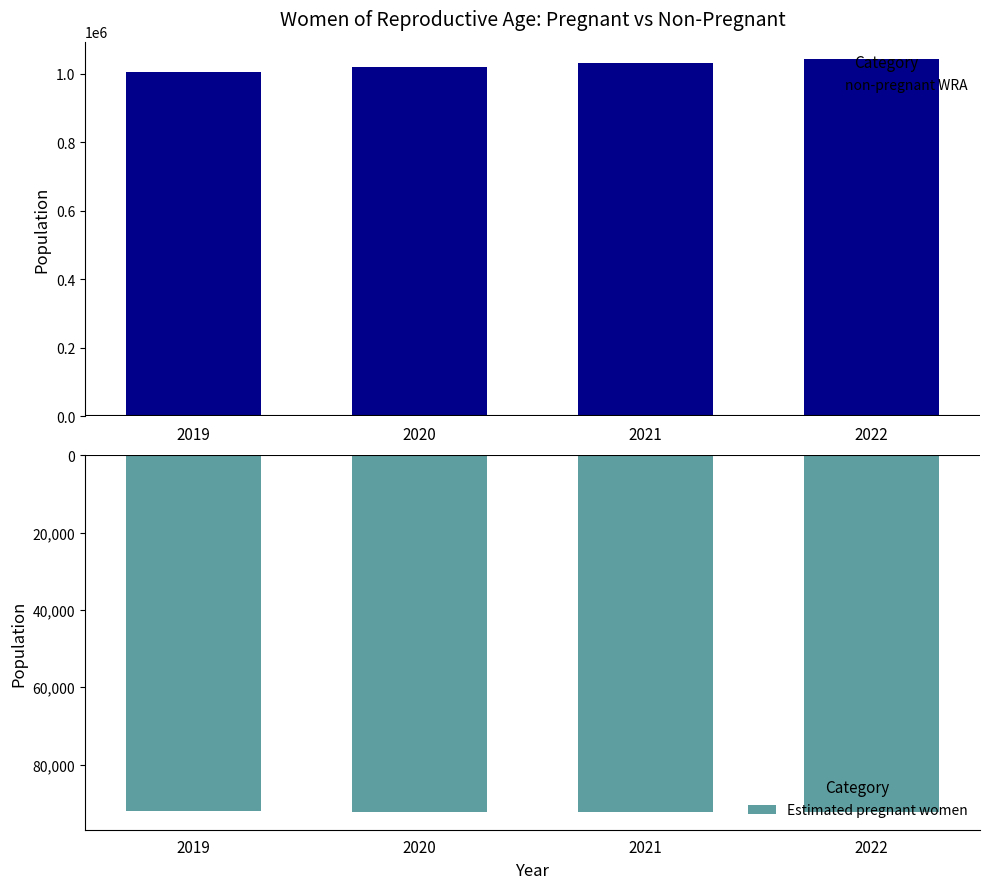

Reading left to right, transcribe all the data shown in this chart.

non-pregnant WRA: 1005321.2	1018109.1	1030041.5	1041411.4
Estimated pregnant women: -91980.9	-92128.9	-92214.5	-92222.6